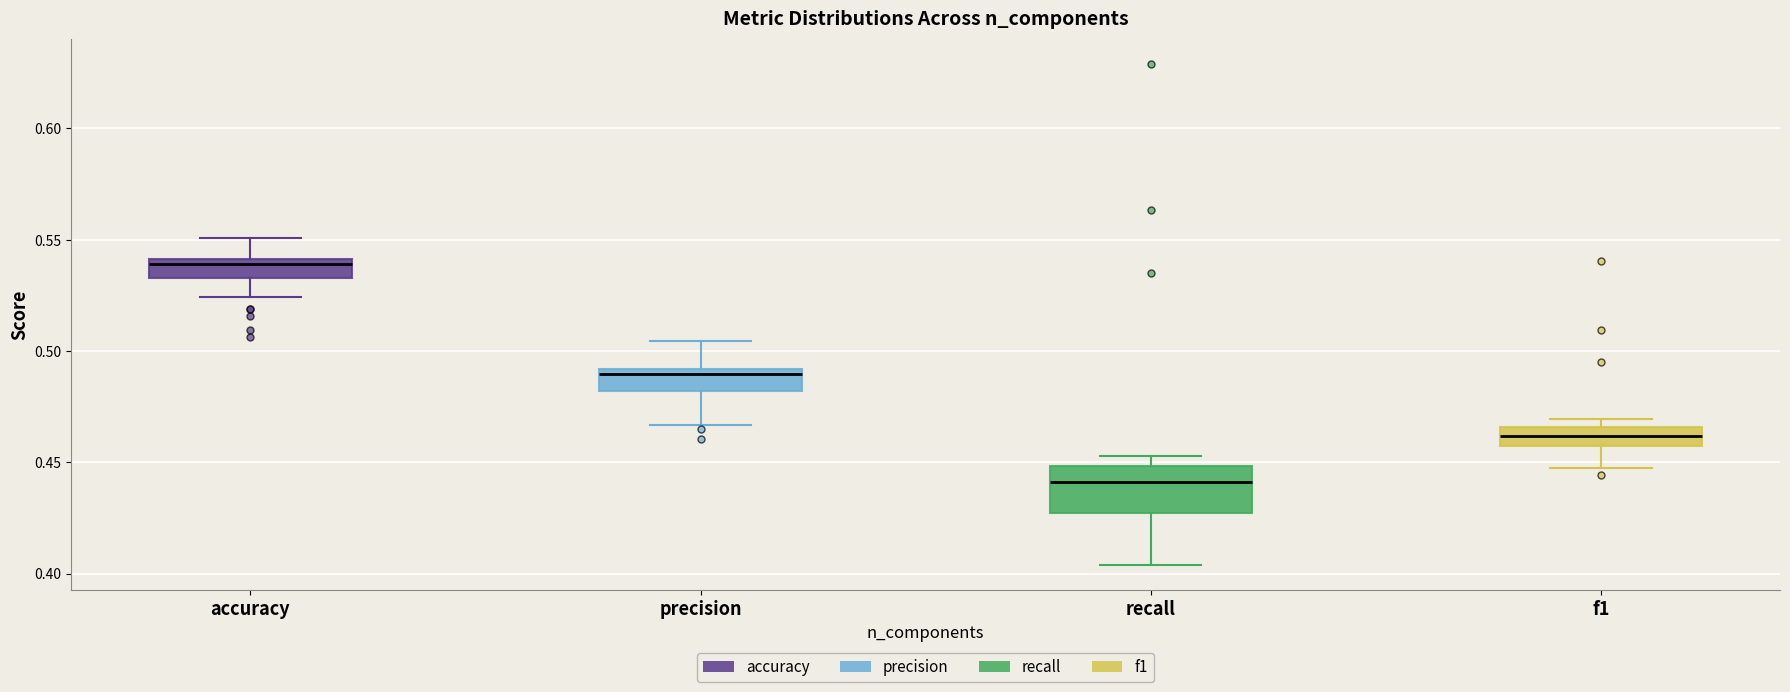

Comparing the boxes themselves (not the whiskers), which one is the tallest?

recall